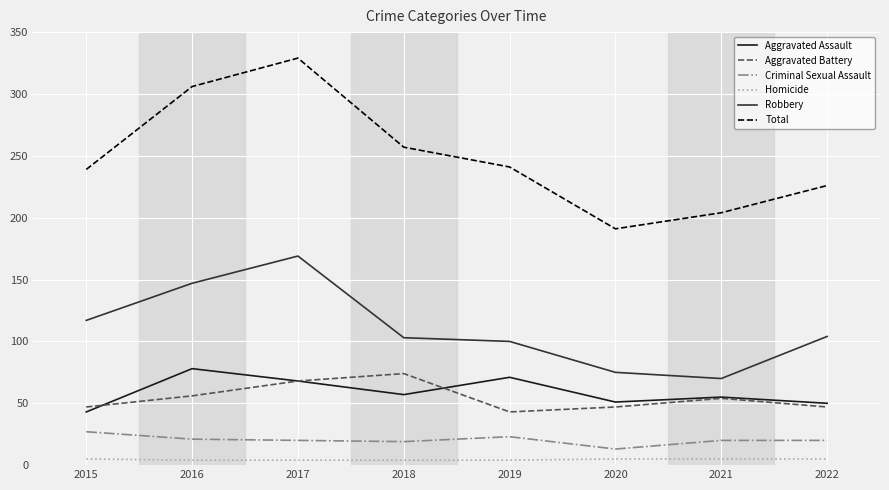

True or false: Robbery and Aggravated Battery cross at least once.

False